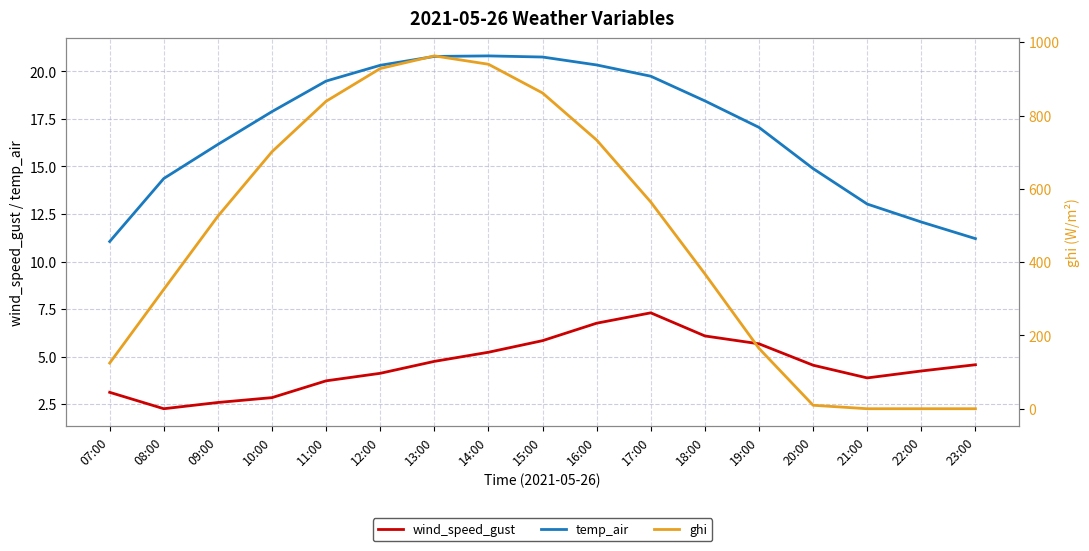

What is the label of the 7th point from the left?

13:00